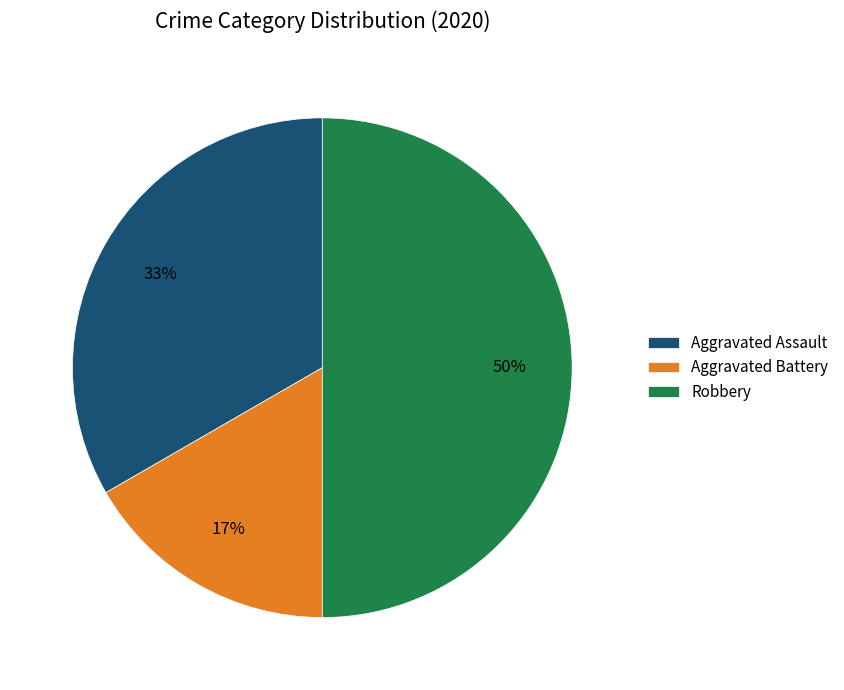

The Aggravated Battery slice represents 10% of the pie. True or false?

False